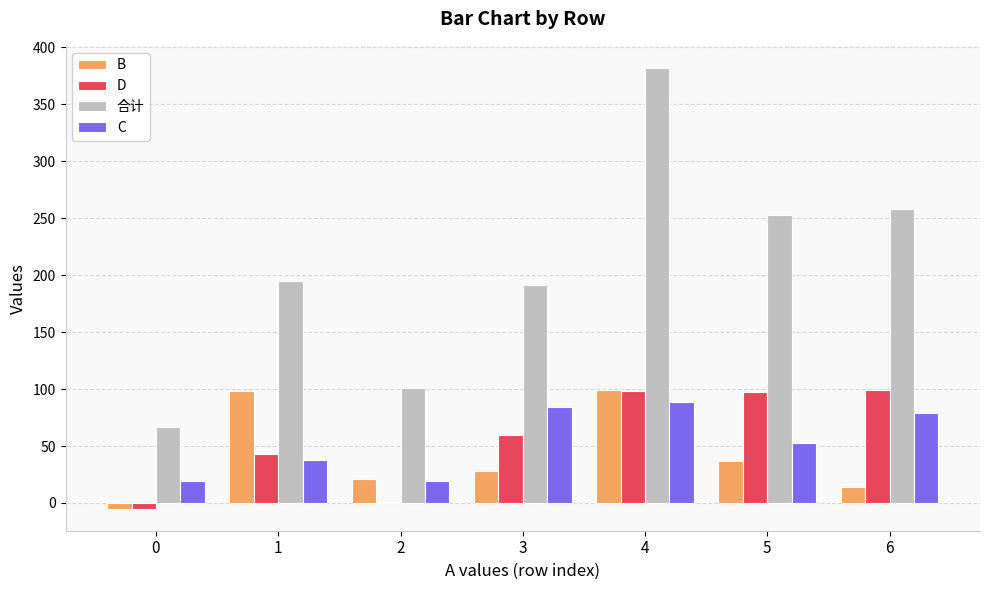

What is the maximum value for 合计?

382